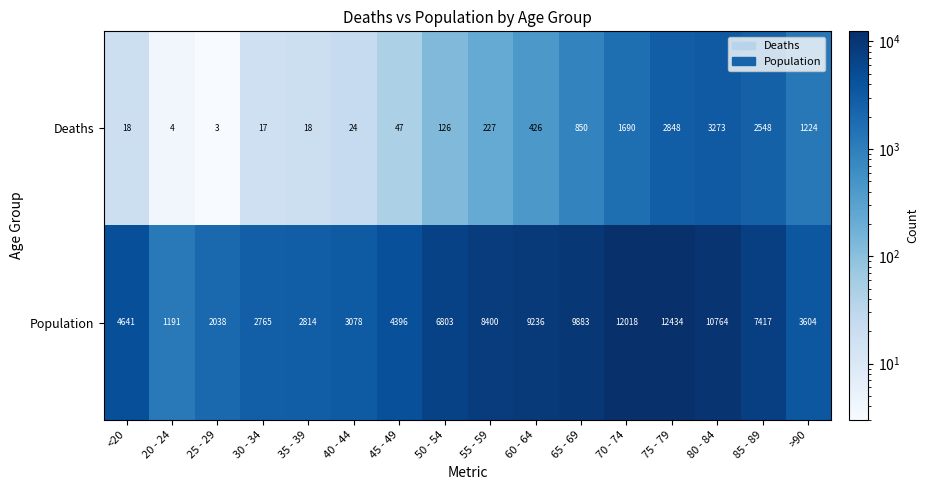

What is the minimum value shown in the chart?

3